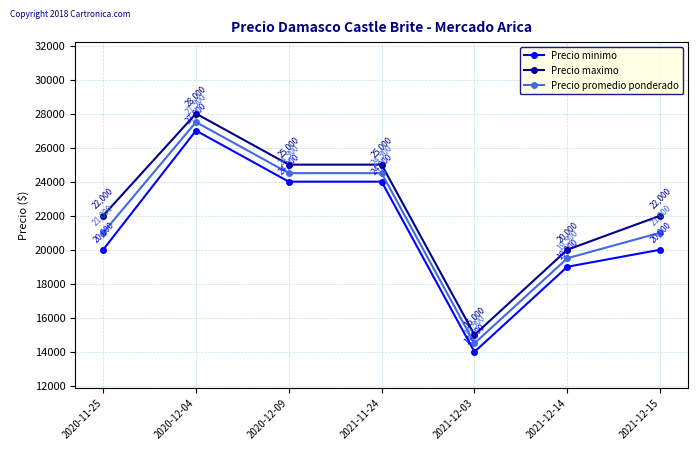

What is the spread (max minus min) of values at 2021-12-15?

2000